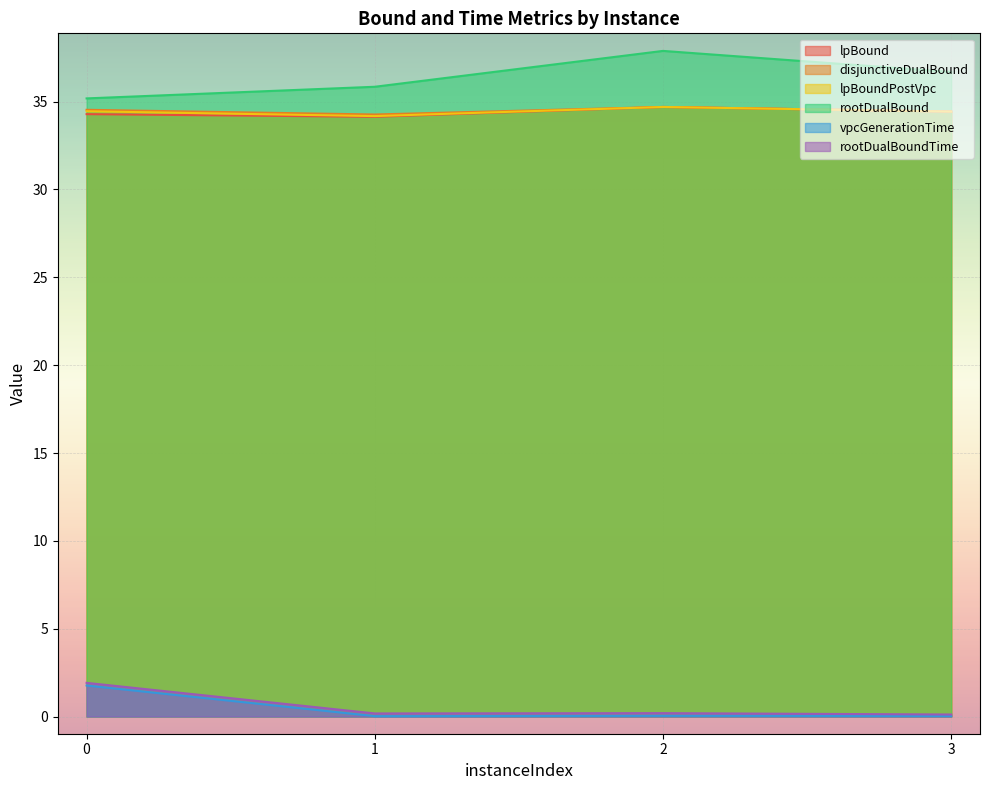

Which series changed the most between 0 and 3?

rootDualBoundTime